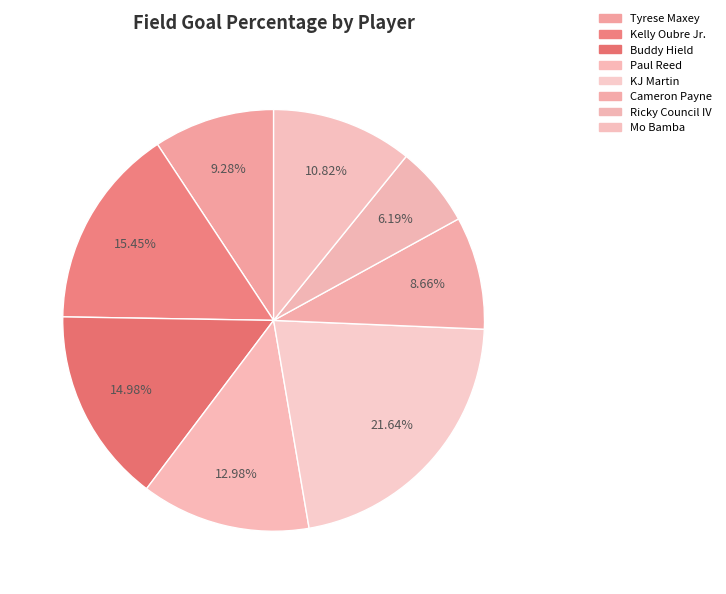

Does any single category account for the majority?

No